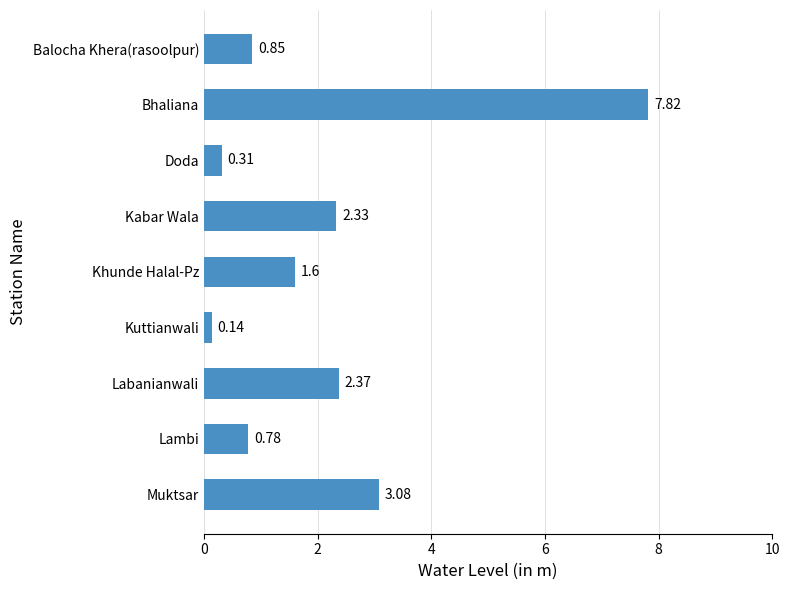

Where is the data nearest to the value 3?

Muktsar